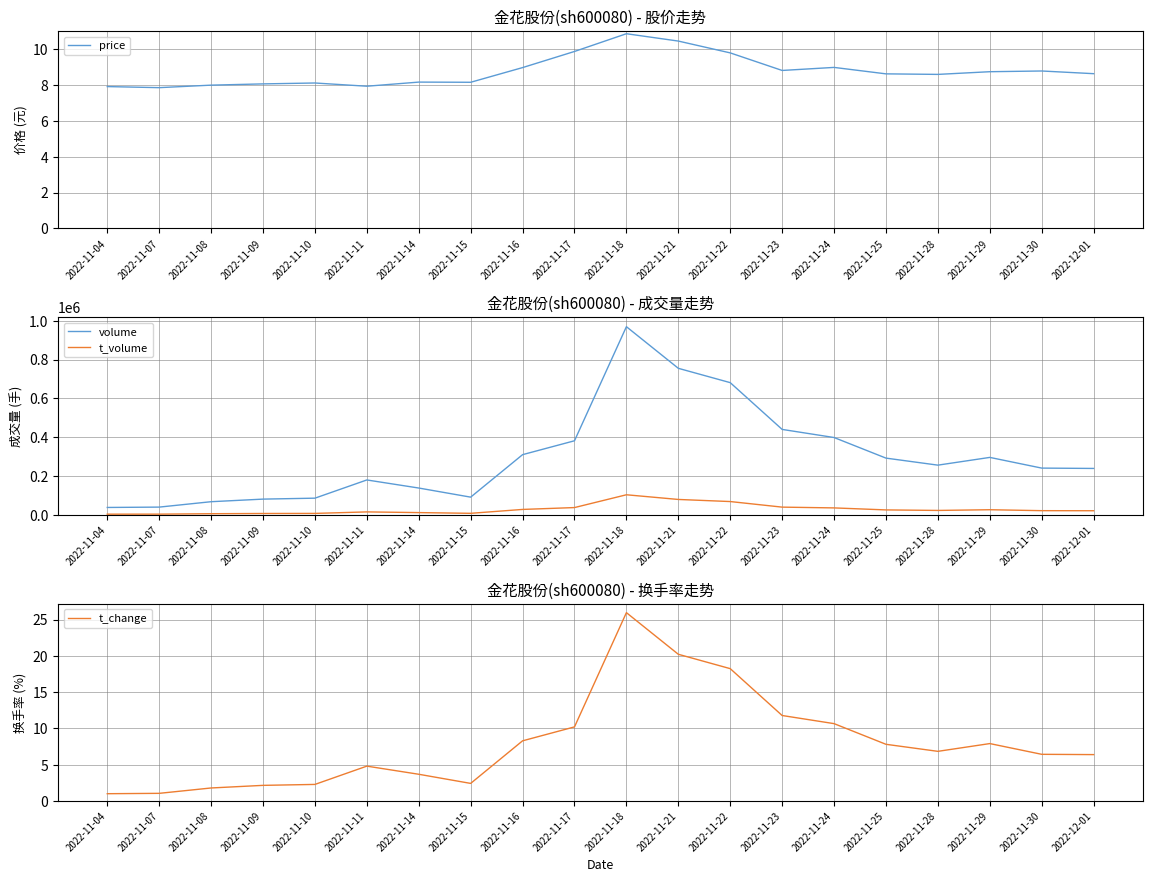

How many data points in t_change are less than 6?

8